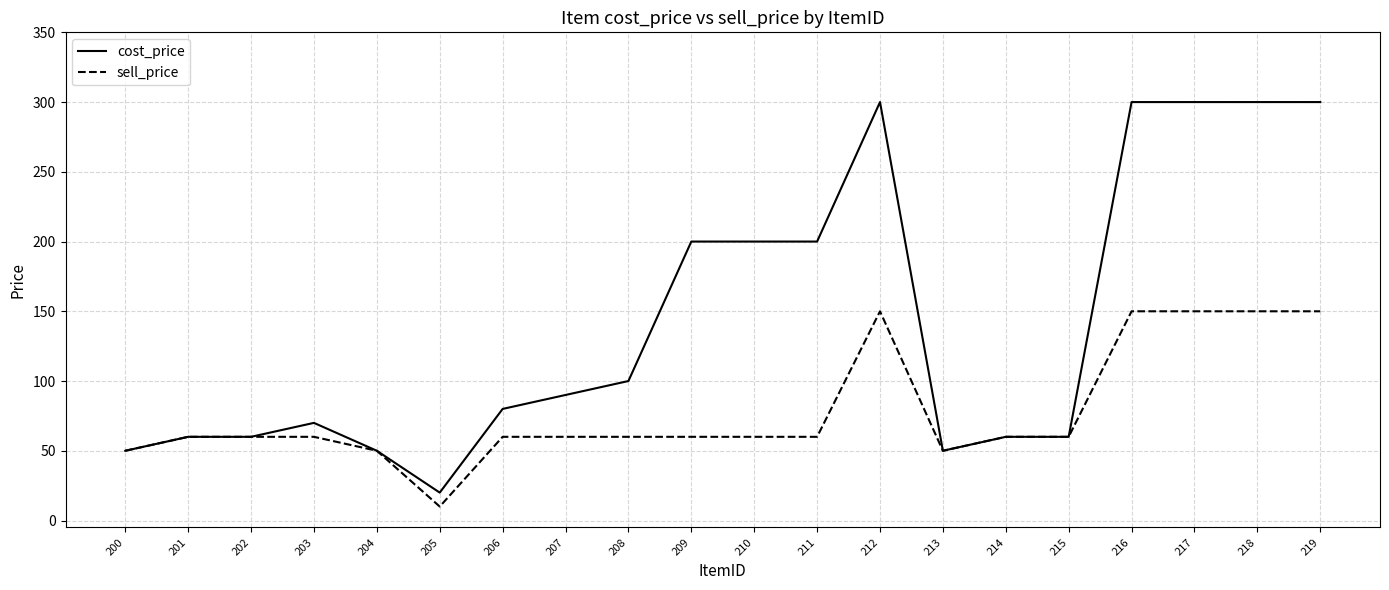

At which label does sell_price reach its minimum?

205